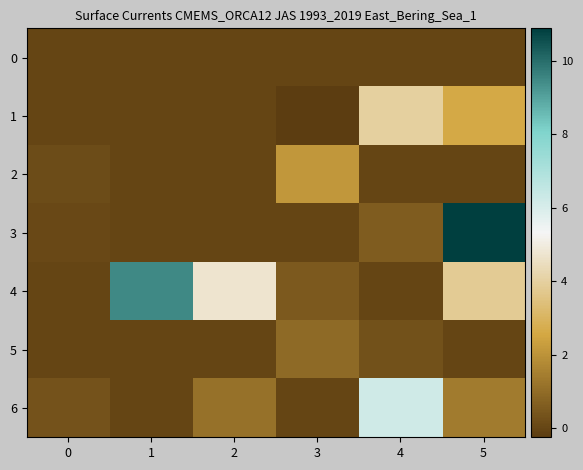

Which series has the largest range (max minus min)?

3